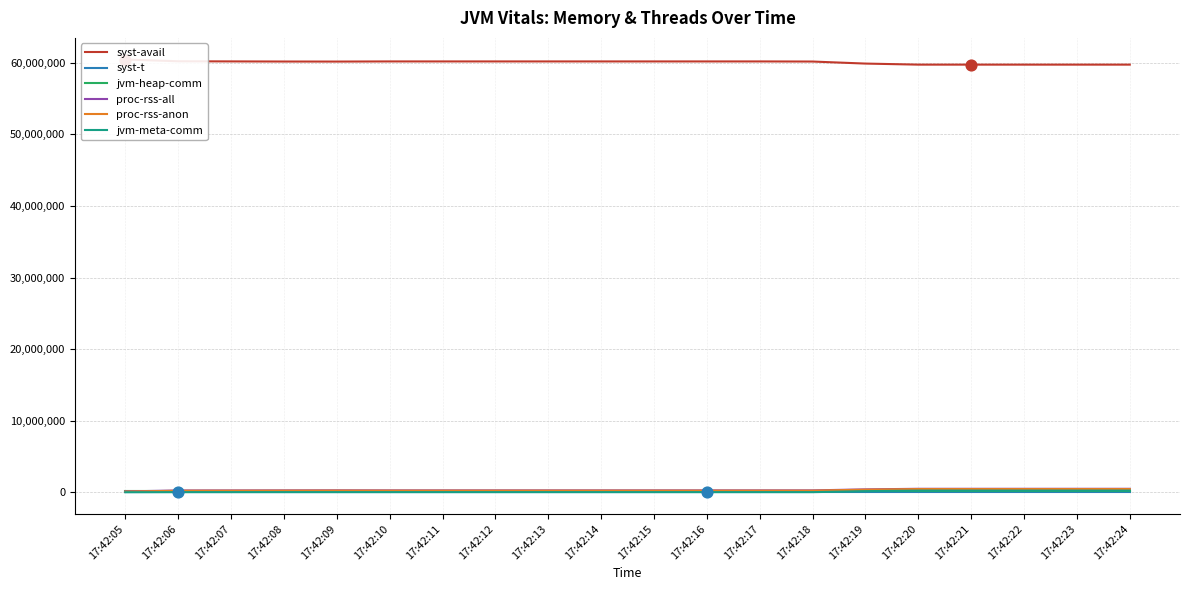

Which series contains the lowest Y value?

syst-t